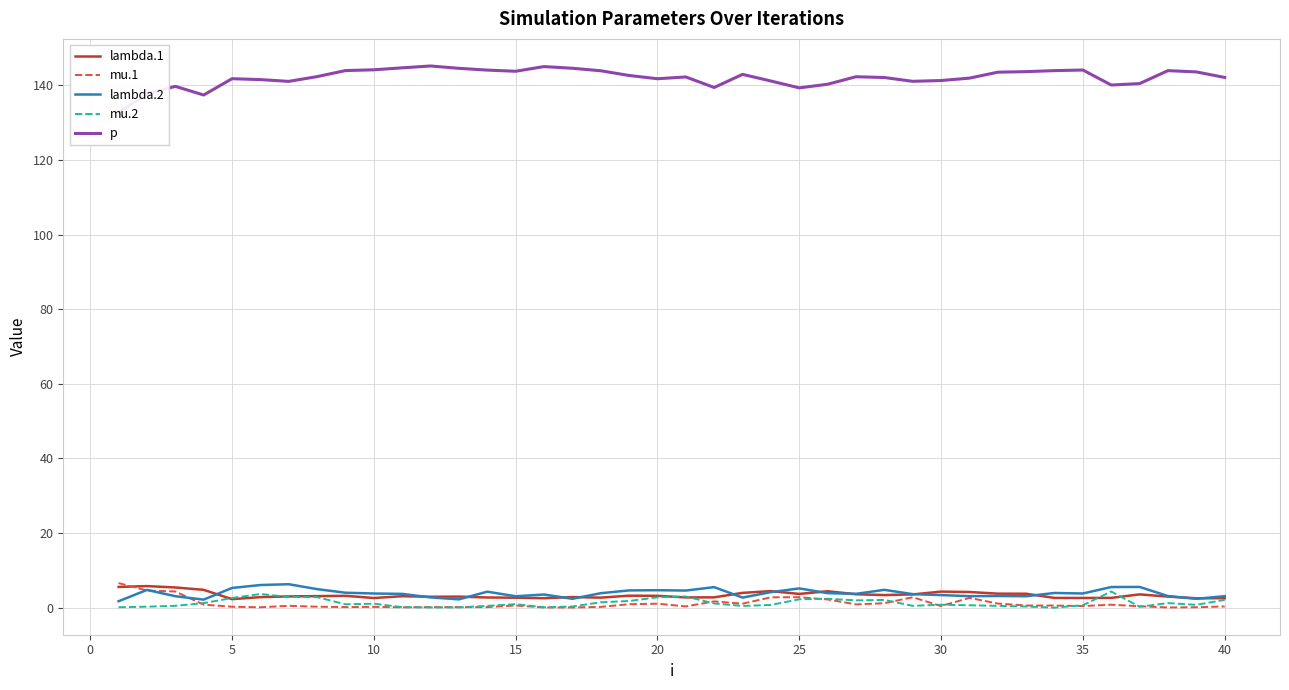

List the series in order of their peak value, lowest first.

mu.2, lambda.1, lambda.2, mu.1, p